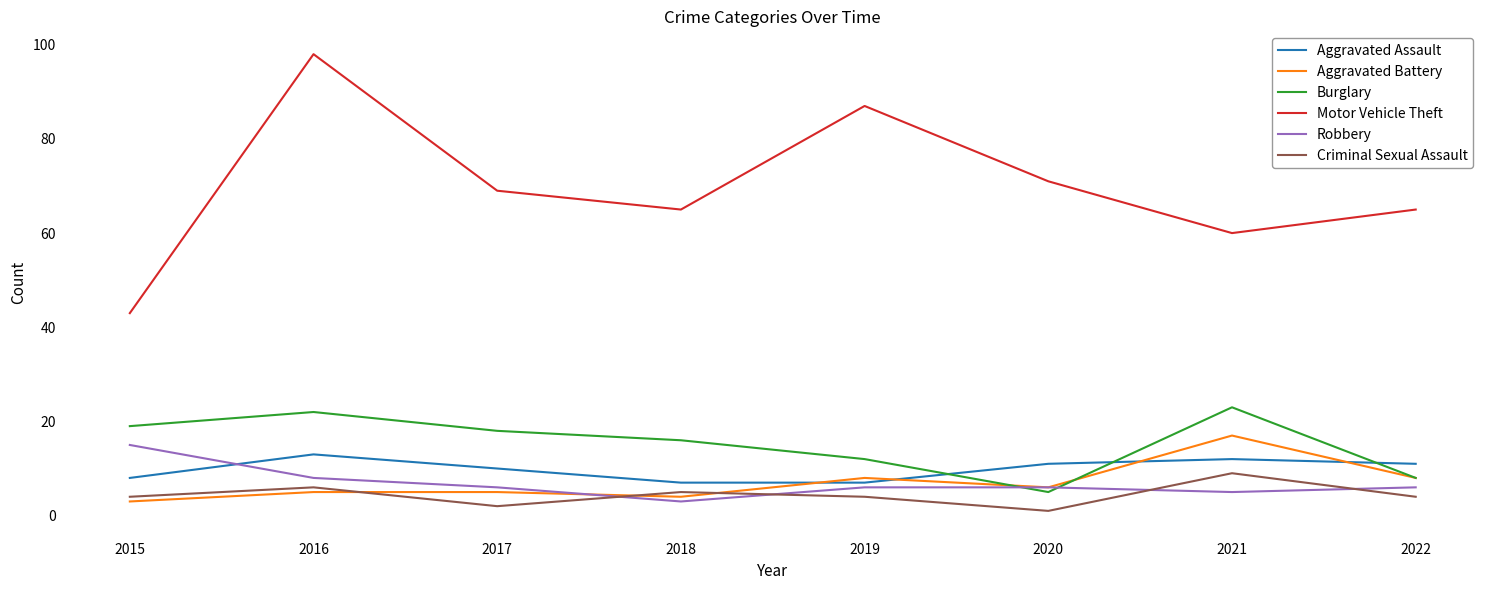

The Robbery series shows 6 at 2022. True or false?

True